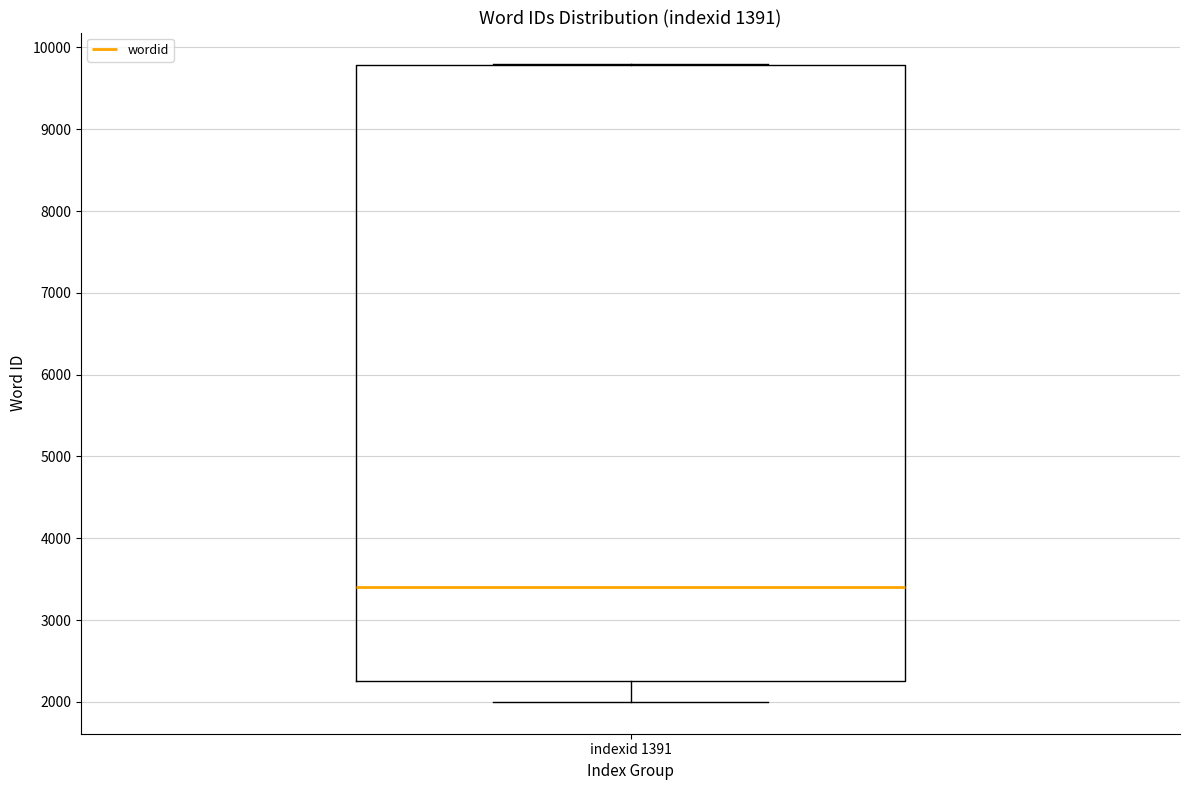

Transcribe this box plot: give where the median line is, the range the box spans, and where the two whiskers end, as read against the y-axis. The values are not printed on the chart, so give them approximately, as read against the axis.

median 3400, box 2300 to 9800, whiskers 2000 to 9800